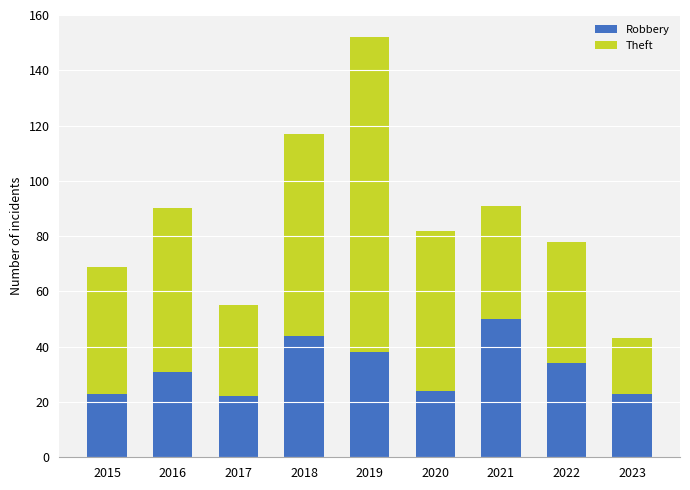

What is the difference between the maximum and minimum values in the Robbery series?

28